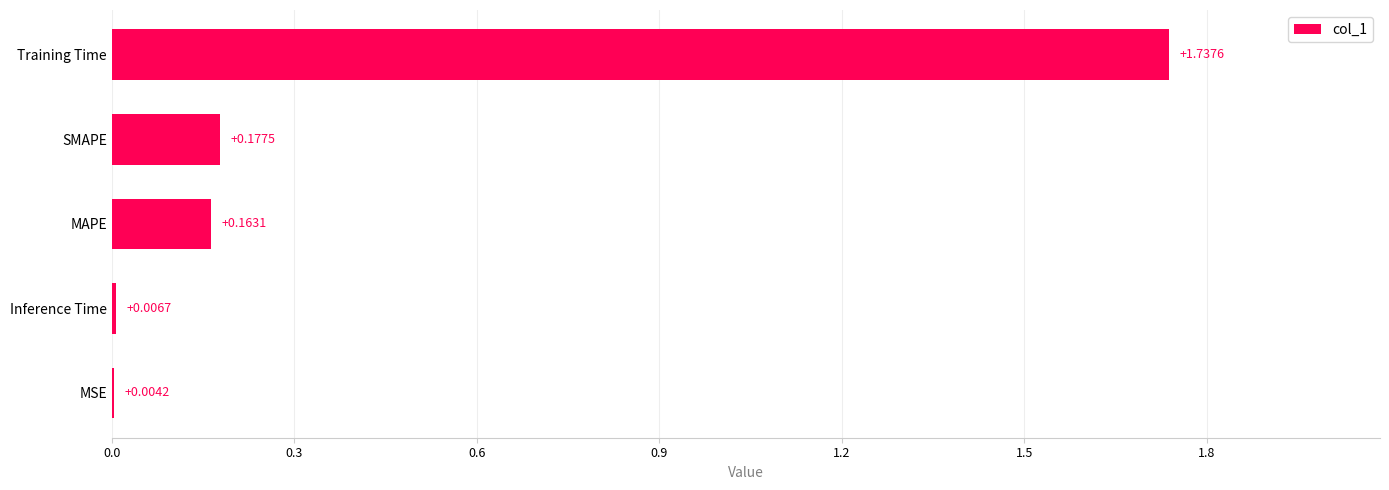

Which has a higher value, SMAPE or Training Time?

Training Time